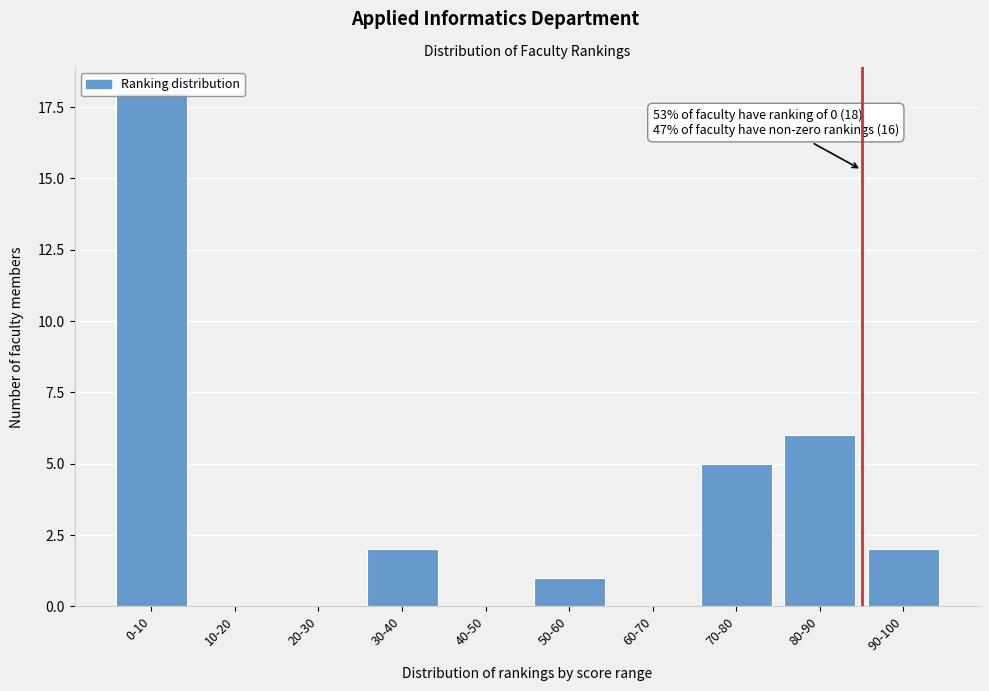

At which category does the chart reach its peak across all series?

0-10